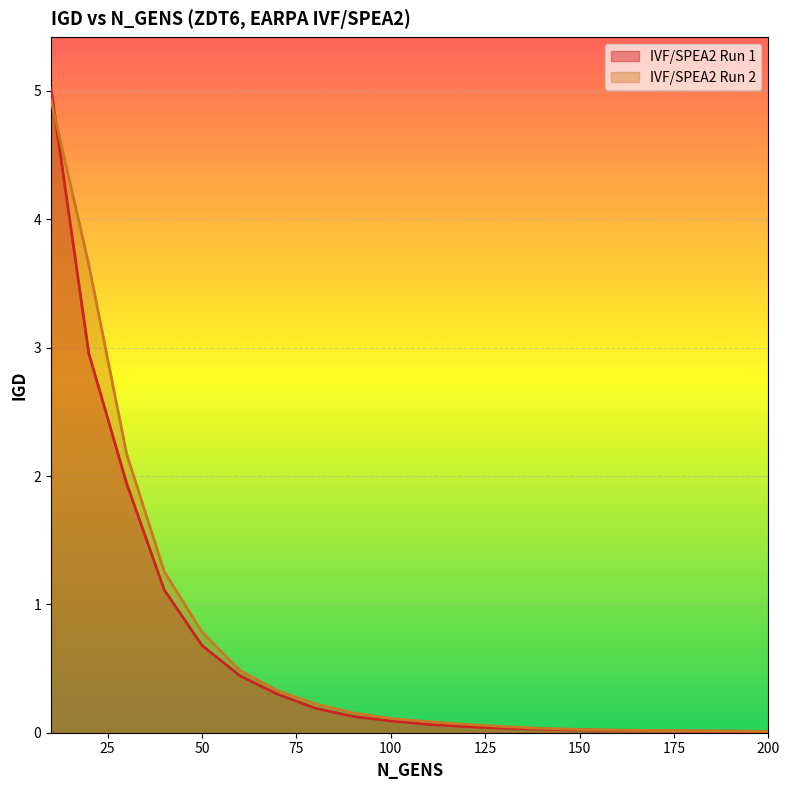

At which category is the sum across all series the highest?

10